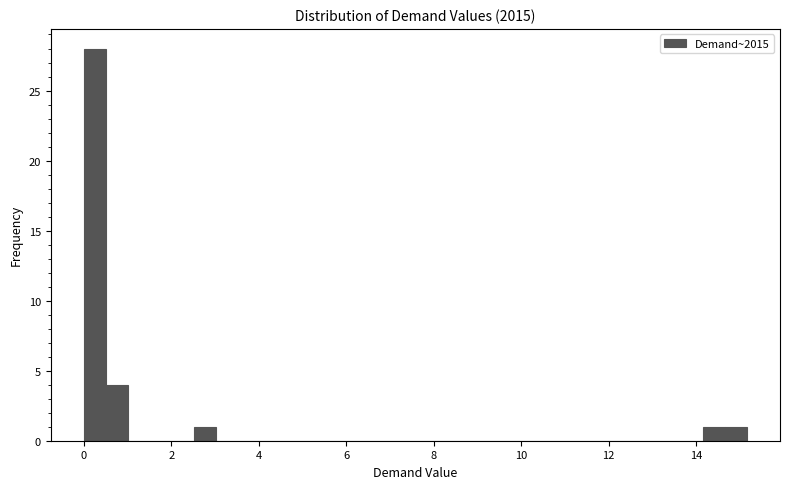

Read against the x-axis, roughly where is the centre of the tallest bar?

0.2